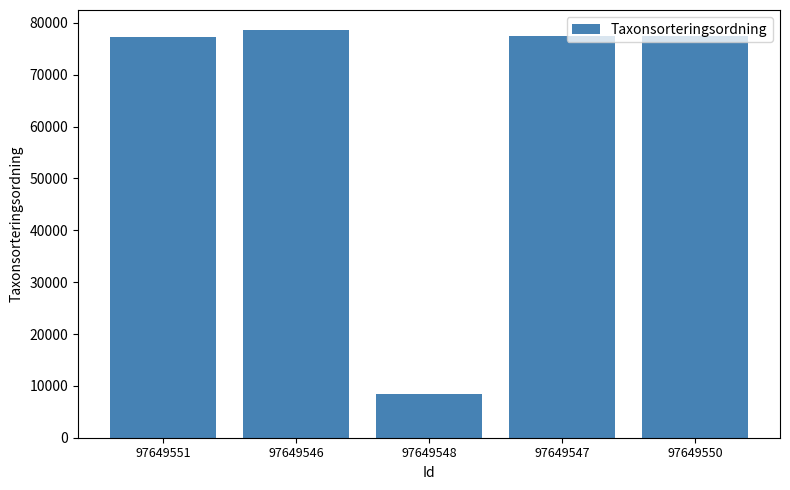

Is it true that the value at 97649546 is 78570?

True